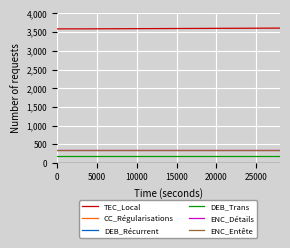

What is the maximum value for ENC_Détails?

364